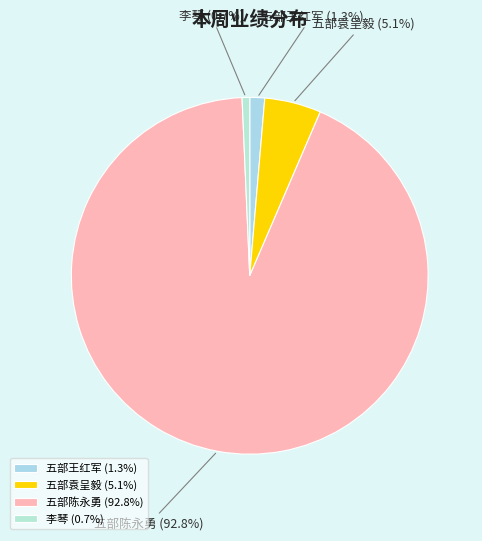

Between 五部袁呈毅 and 五部陈永勇, which is larger?

五部陈永勇